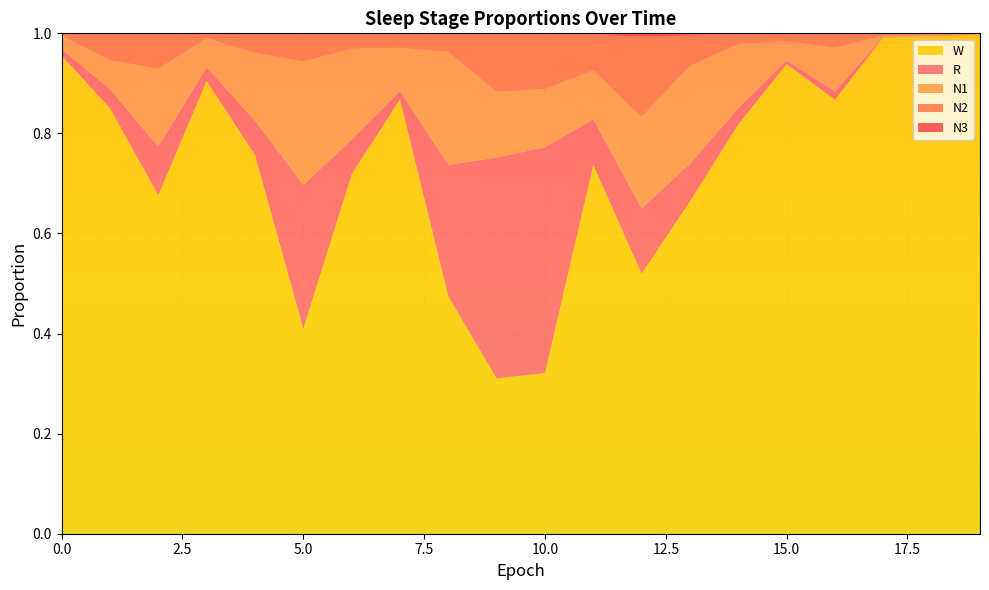

Reading right to left, what are all the values shown in this chart?

N1: 19=0.0	18=0.0	17=0.0	16=0.1	15=0.0	14=0.1	13=0.2	12=0.2	11=0.1	10=0.1	9=0.1	8=0.2	7=0.1	6=0.2	5=0.2	4=0.1	3=0.1	2=0.2	1=0.1	0=0.0
N2: 19=0.0	18=0.0	17=0.0	16=0.0	15=0.0	14=0.0	13=0.1	12=0.2	11=0.1	10=0.1	9=0.1	8=0.0	7=0.0	6=0.0	5=0.1	4=0.0	3=0.0	2=0.1	1=0.1	0=0.0
N3: 19=0.0	18=0.0	17=0.0	16=0.0	15=0.0	14=0.0	13=0.0	12=0.0	11=0.0	10=0.0	9=0.0	8=0.0	7=0.0	6=0.0	5=0.0	4=0.0	3=0.0	2=0.0	1=0.0	0=0.0
R: 19=0.0	18=0.0	17=0.0	16=0.0	15=0.0	14=0.0	13=0.1	12=0.1	11=0.1	10=0.5	9=0.4	8=0.3	7=0.0	6=0.1	5=0.3	4=0.1	3=0.0	2=0.1	1=0.0	0=0.0
W: 19=1.0	18=1.0	17=1.0	16=0.9	15=0.9	14=0.8	13=0.7	12=0.5	11=0.7	10=0.3	9=0.3	8=0.5	7=0.9	6=0.7	5=0.4	4=0.8	3=0.9	2=0.7	1=0.9	0=1.0